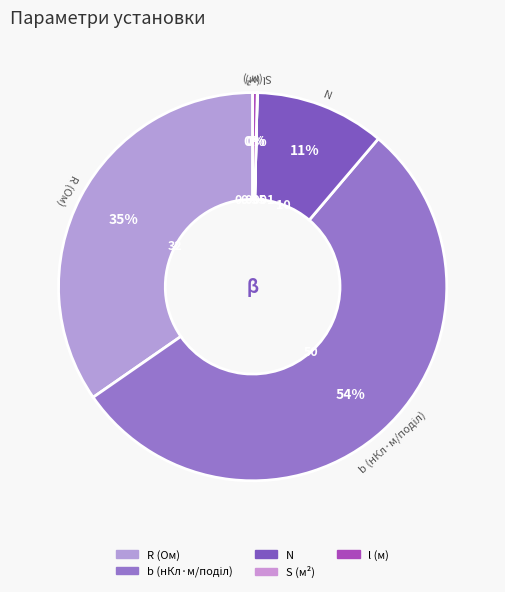

How many segments does this pie chart have?

5